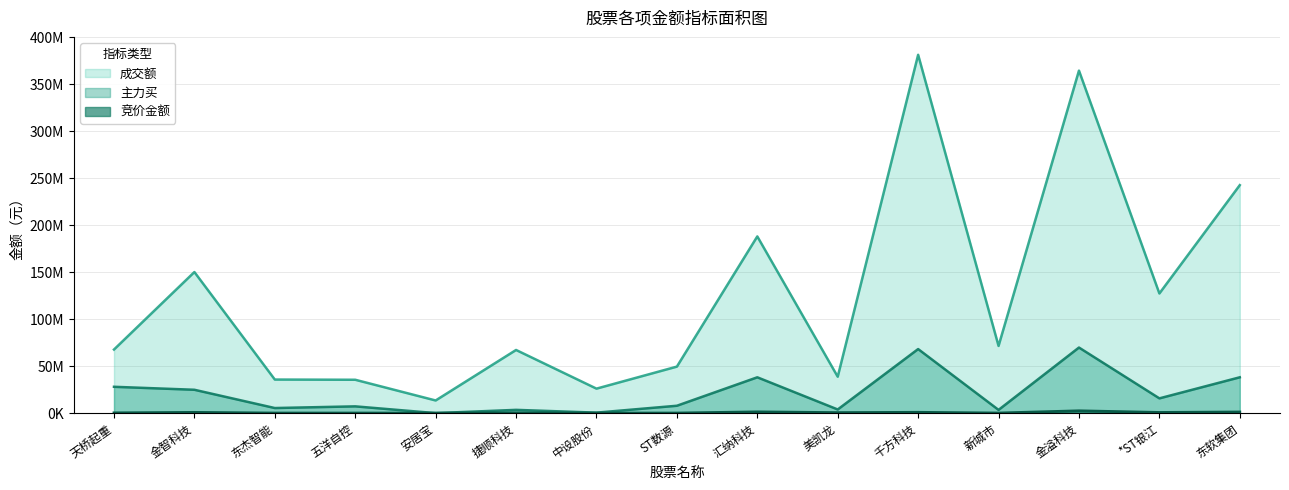

How many lines are shown in the chart?

3